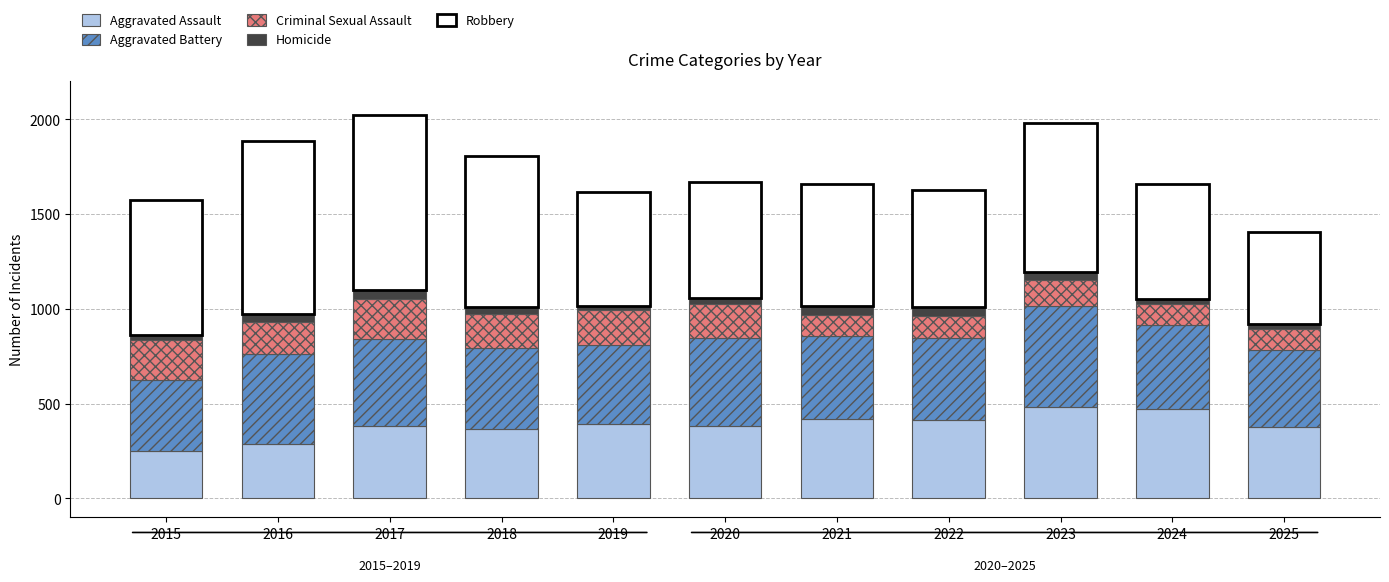

What is the maximum value for Aggravated Assault?

483